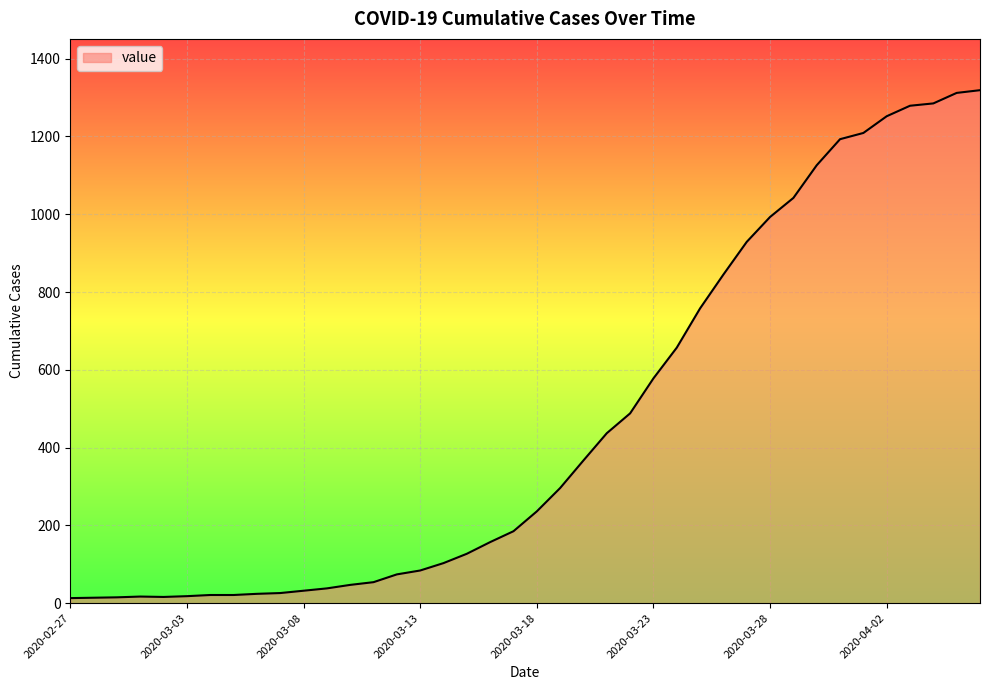

What is the greatest value displayed?

1319